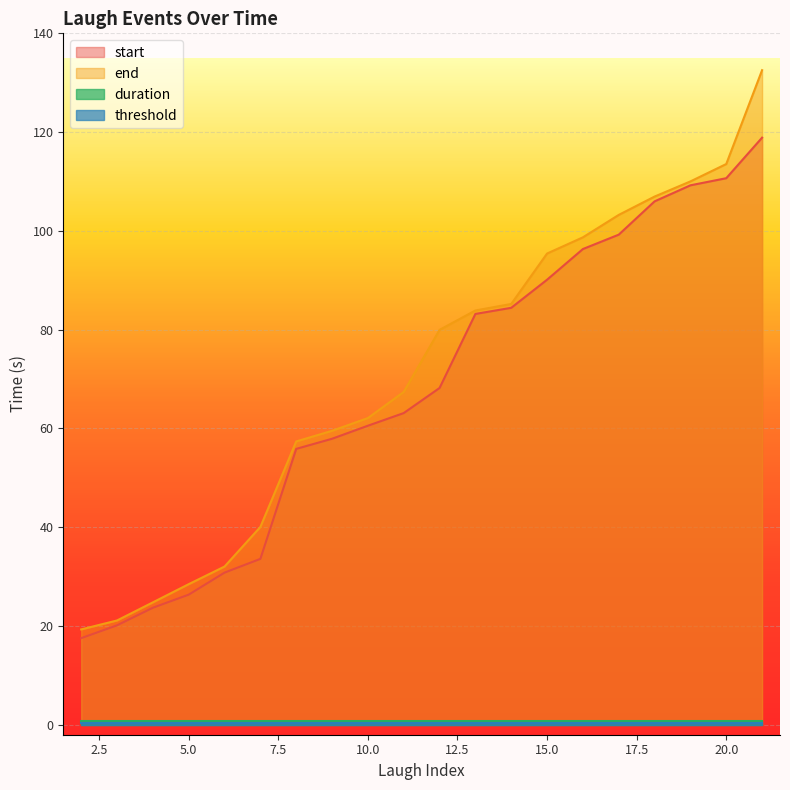

What is the difference between the second highest and second lowest values in the start series?

90.5